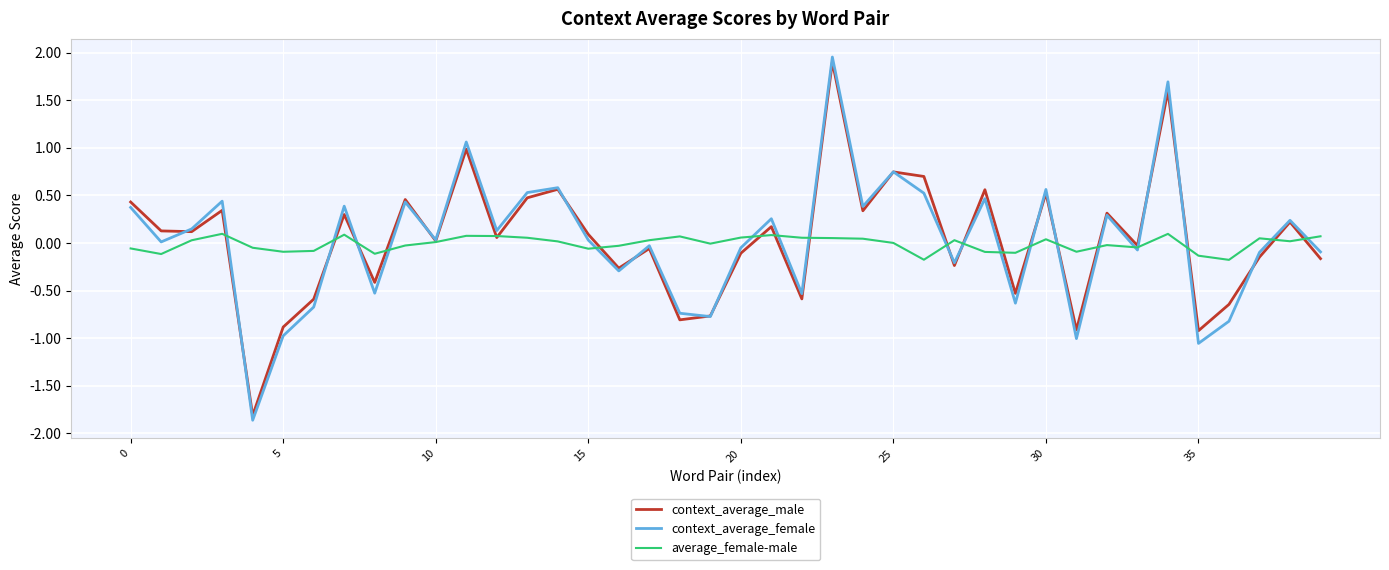

What is the minimum value for context_average_male?

-1.8